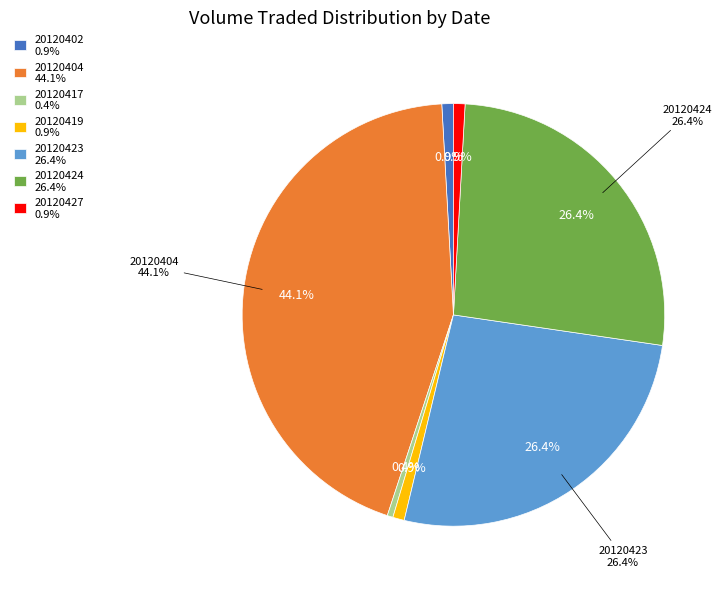

Is 20120427 the majority of the pie?

No